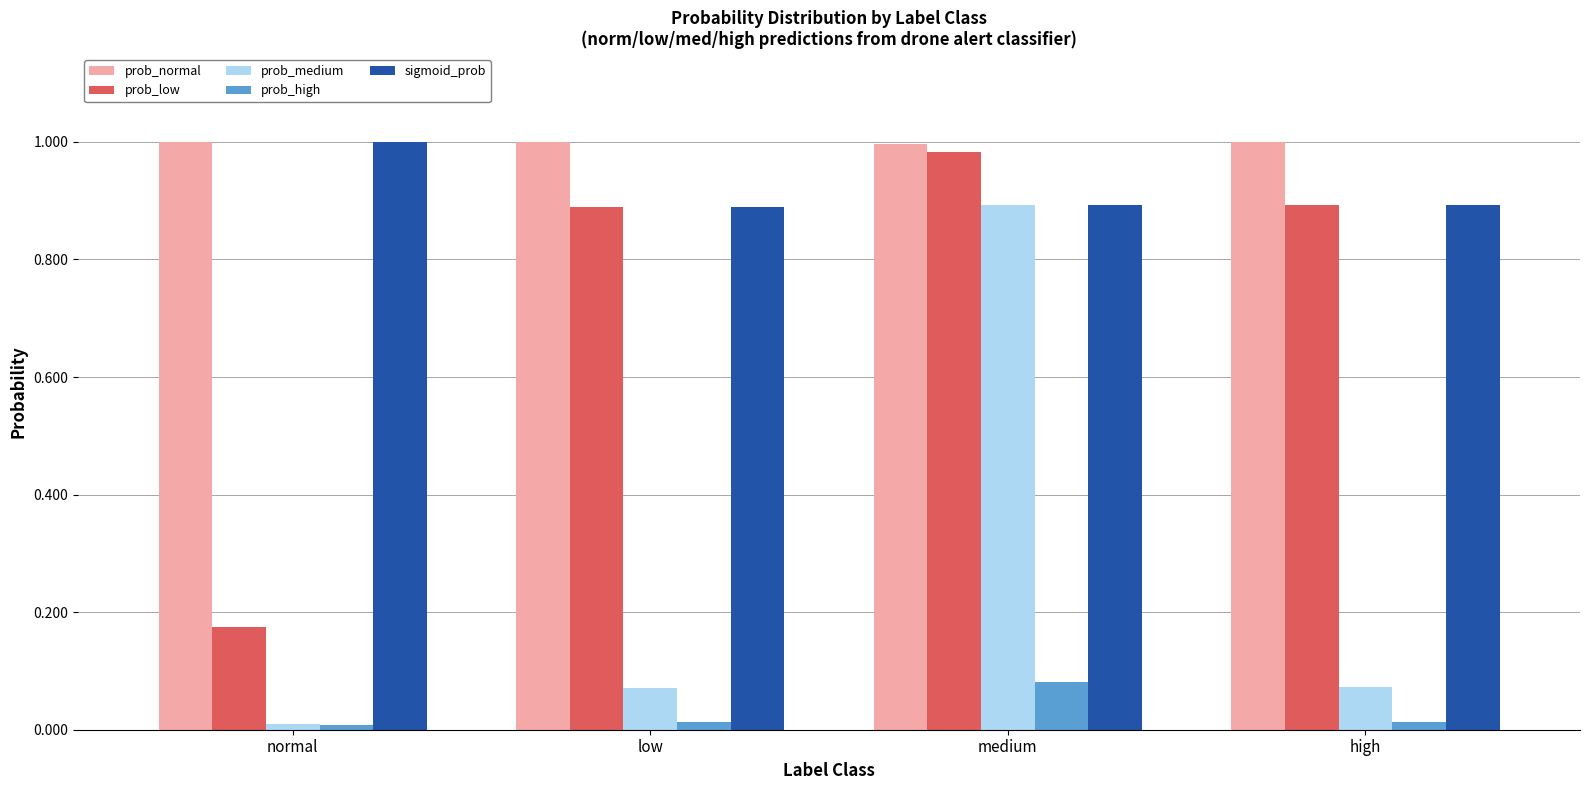

True or false: prob_high has a value of 0.0 at medium.

False